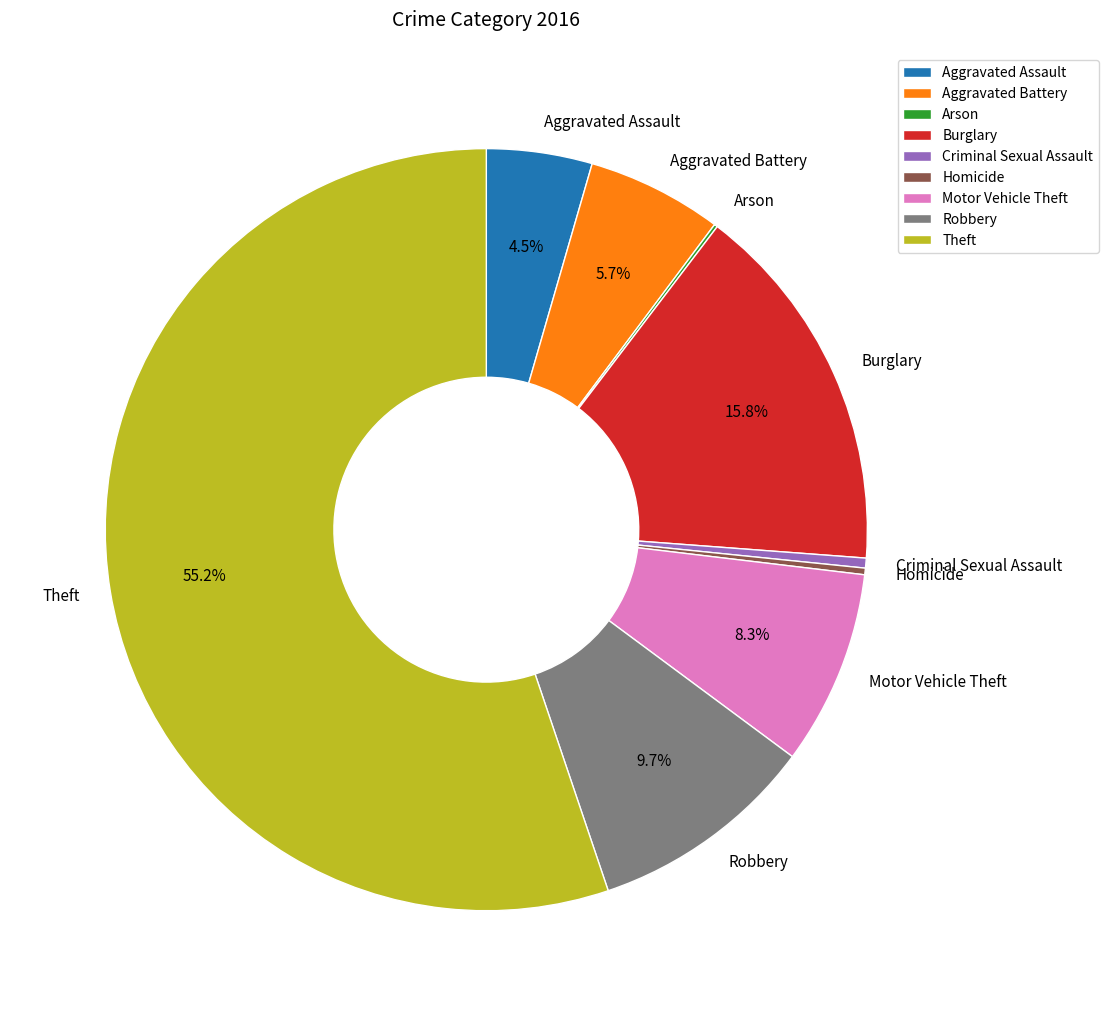

Is the sum of Aggravated Battery and Motor Vehicle Theft greater than half?

No